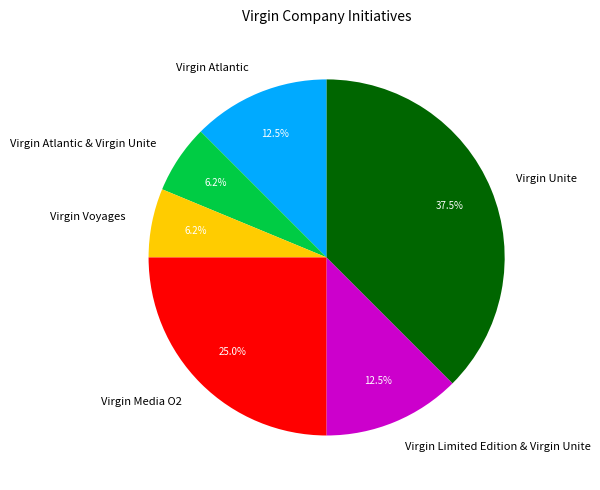

Does Virgin Limited Edition & Virgin Unite account for over 50% of the chart?

No